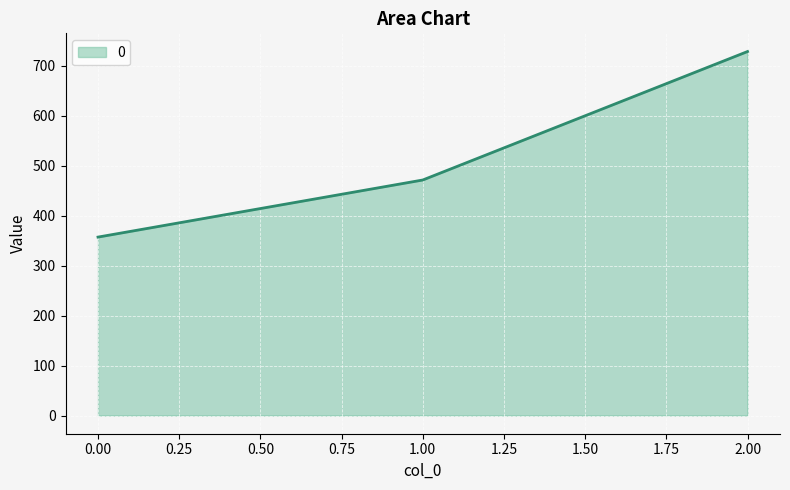

List the labels in order of value, largest first.

2.00, 1.00, 0.00